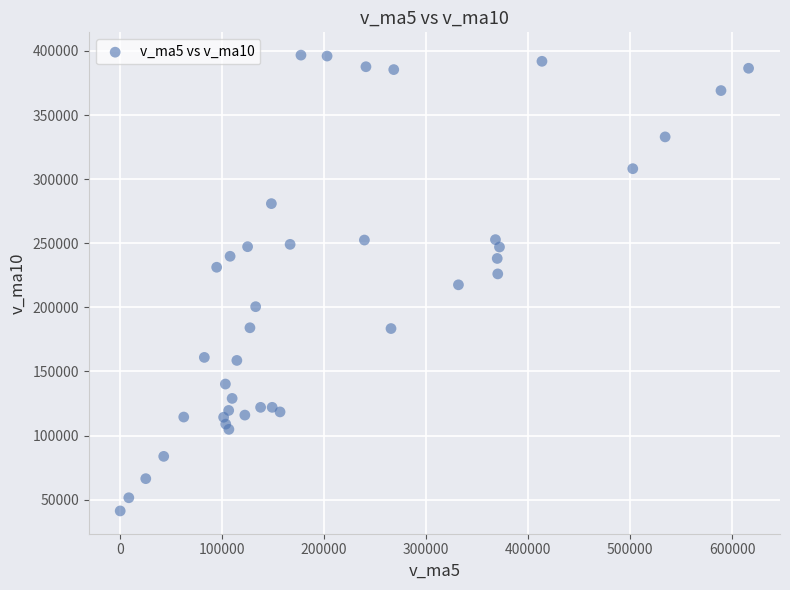

What is the range of X values (max minus min)?

616144.1